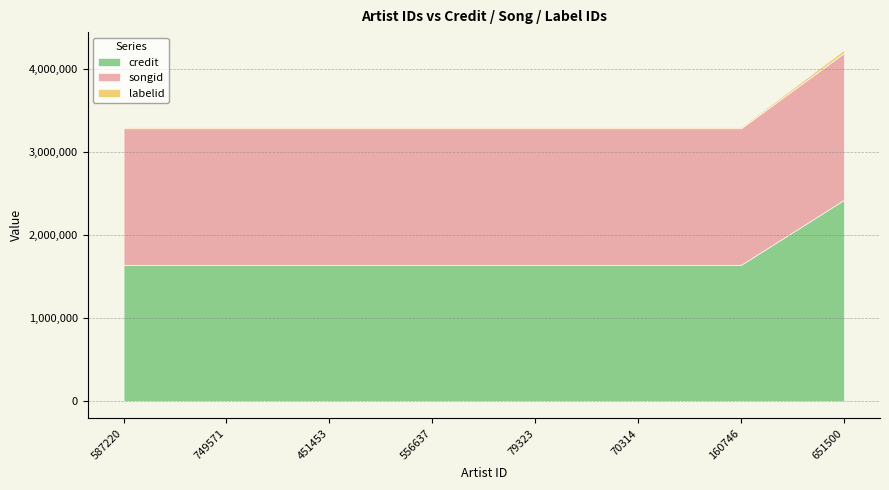

True or false: credit has more than 2 points higher than both neighbors.

False